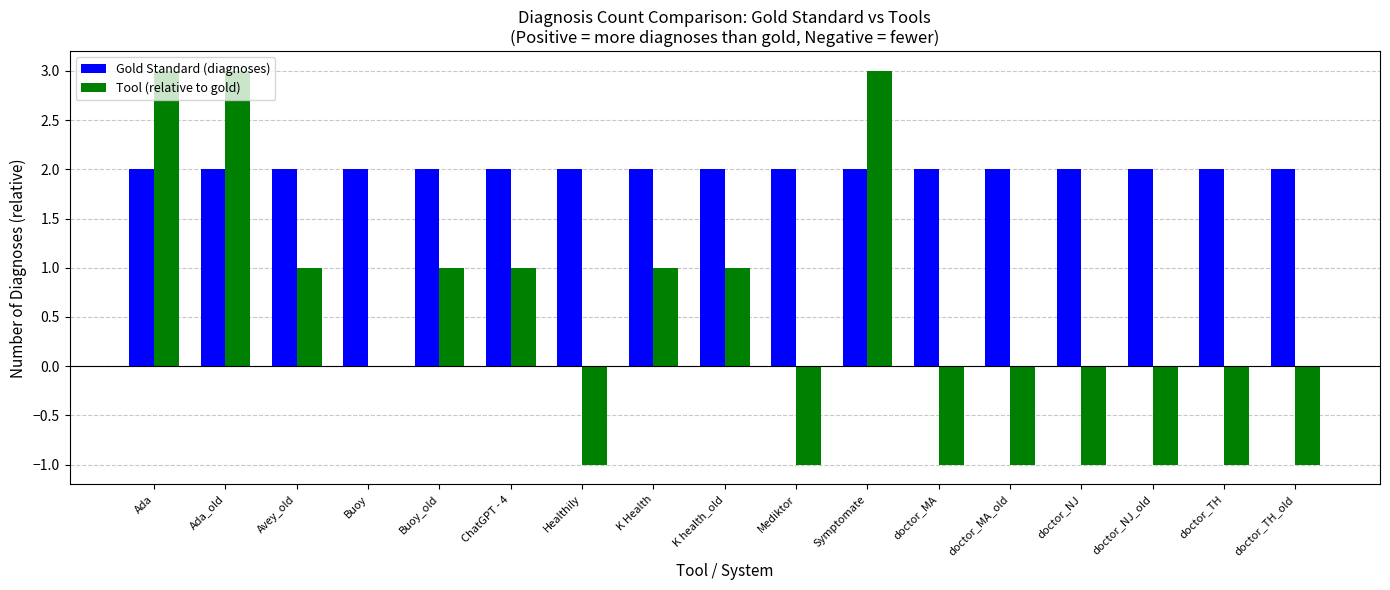

True or false: Tool (relative to gold) has a value of 0 at Buoy_old.

False